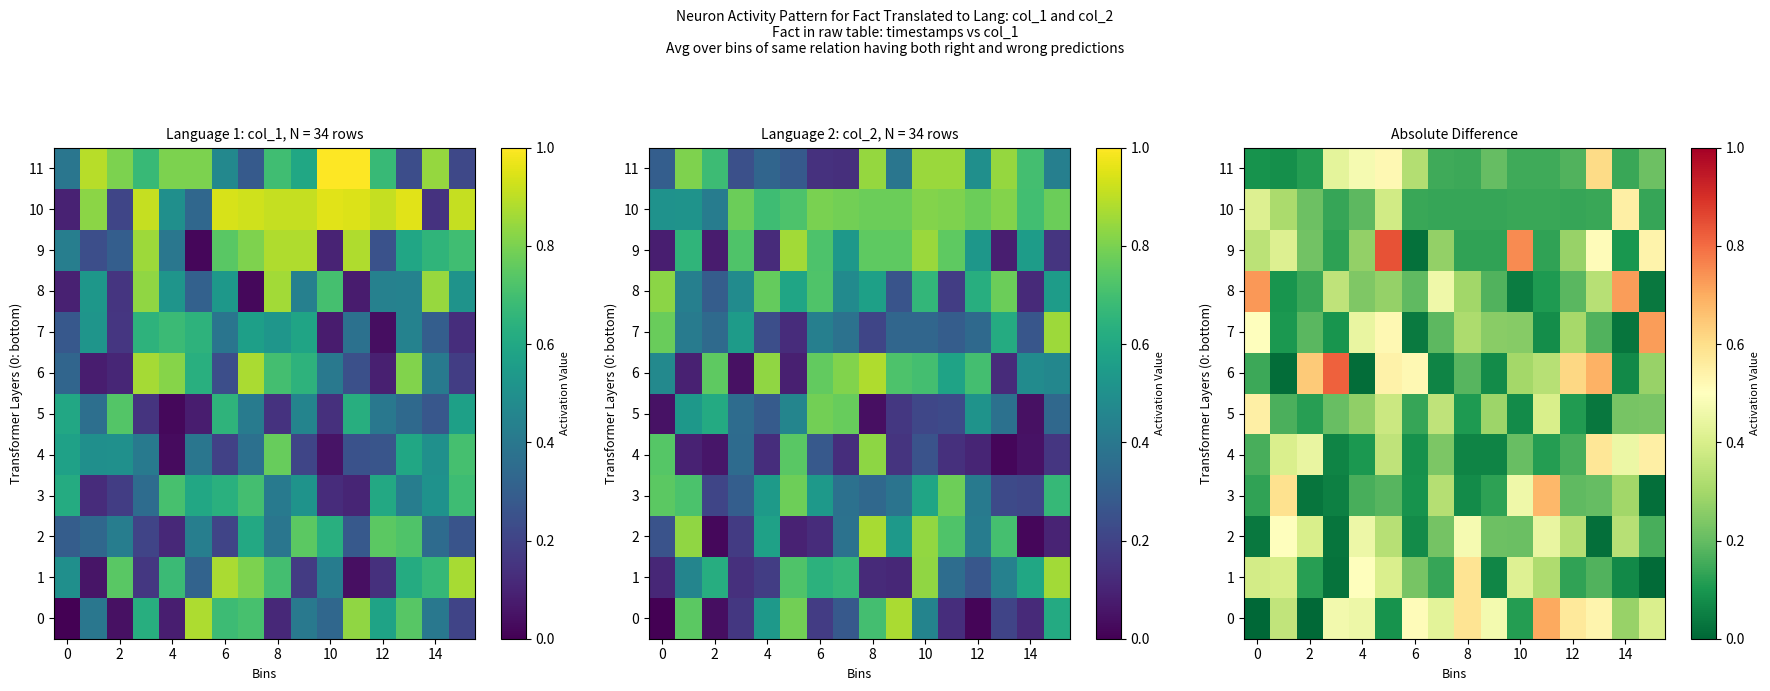

What is the sum of all 1 values?

4.0